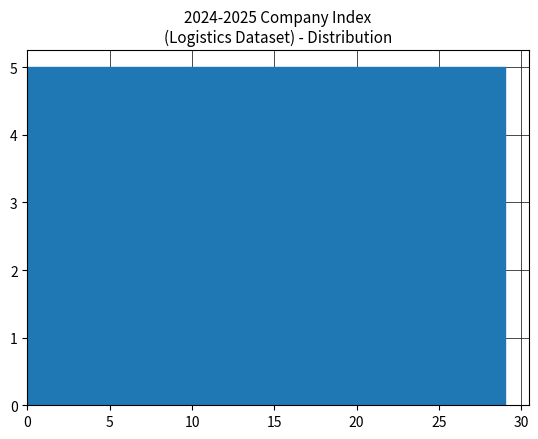

What is the height of the bar covering 5.0 to 9.5 on the x-axis? Neither the bar edges nor the heights are printed on the chart, so give them approximately, as read against the axes.

5